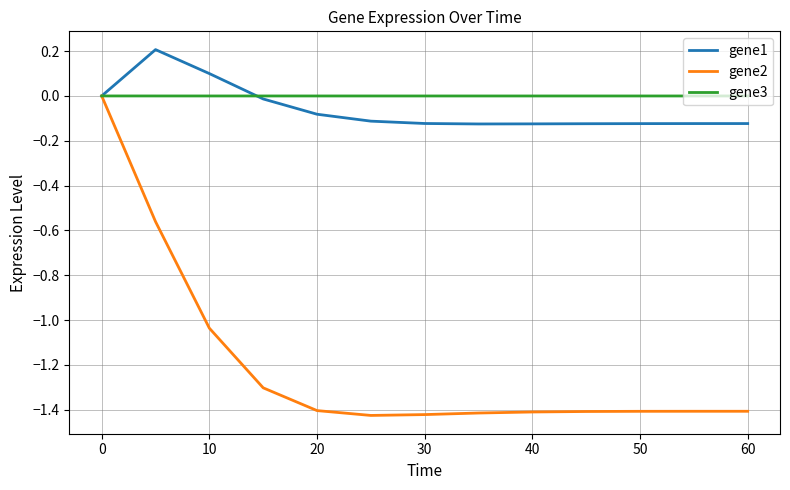

What is the difference between the second highest and second lowest values in the gene2 series?

0.9